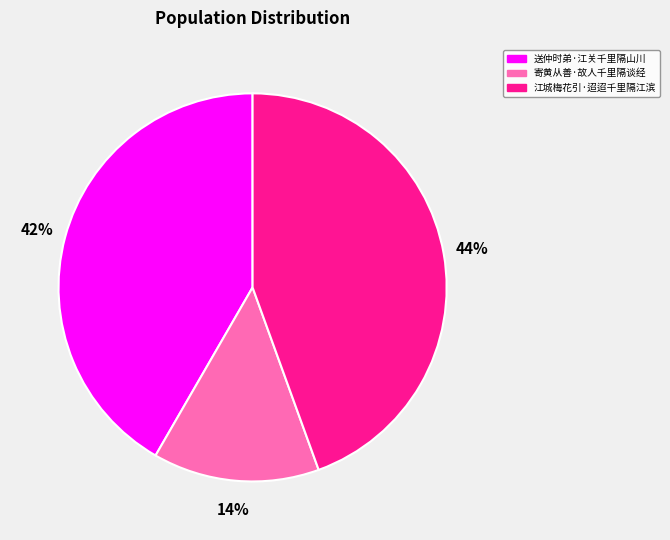

Does any single category account for the majority?

No